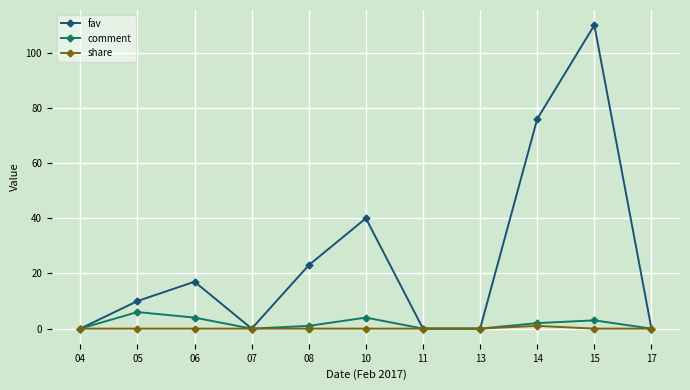

At how many categories does at least one series exceed 64?

2